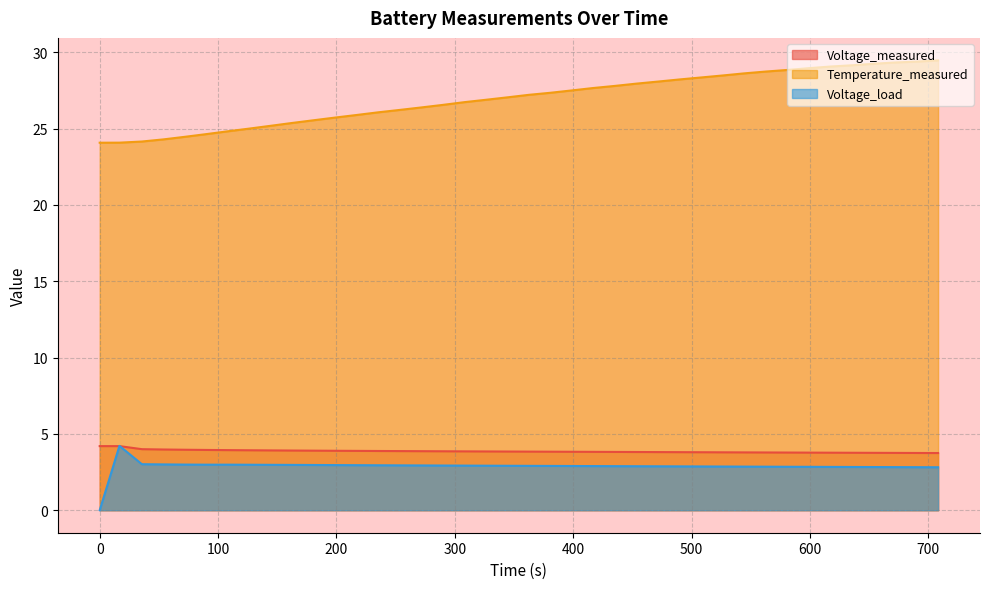

What are all the series names shown in the legend?

Voltage_measured, Temperature_measured, Voltage_load